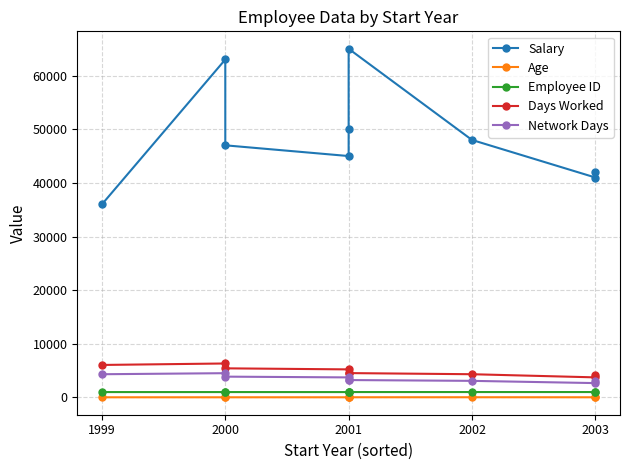

True or false: Network Days has a value of 5121 at 2001.

False